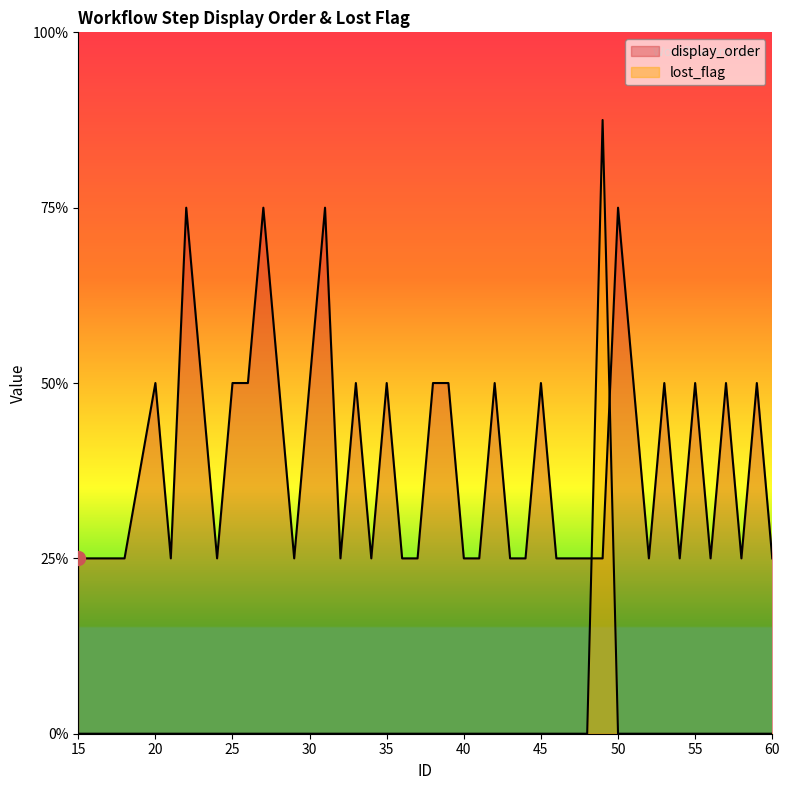

True or false: lost_flag has a value of 0.0 at 48.

True